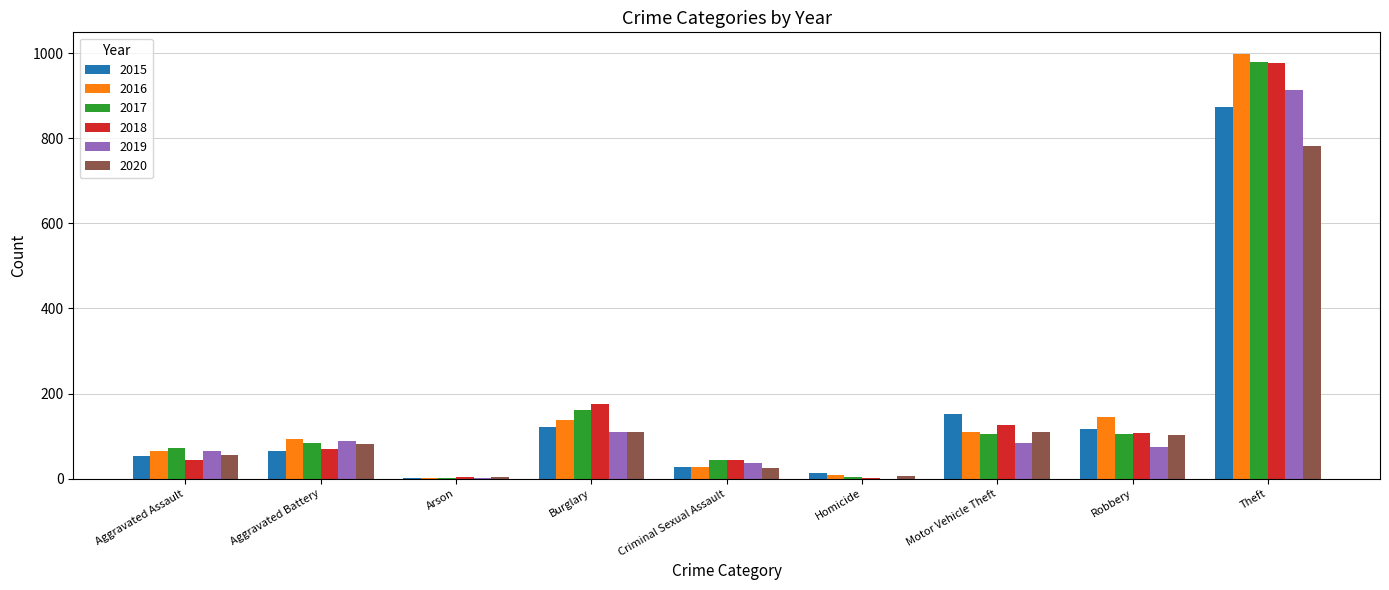

At which category is the sum across all series the highest?

Theft